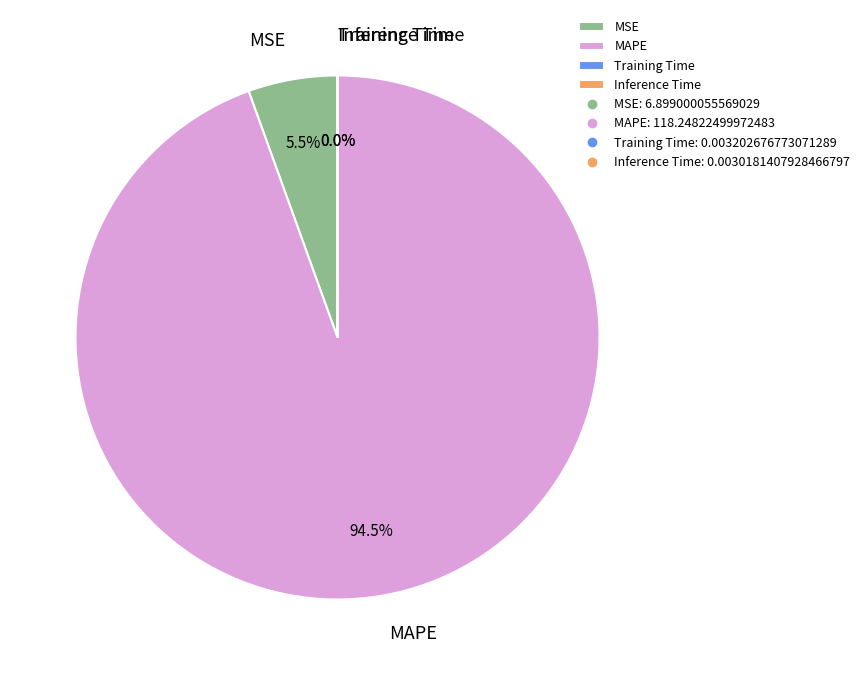

Which has a higher value, MSE or MAPE?

MAPE